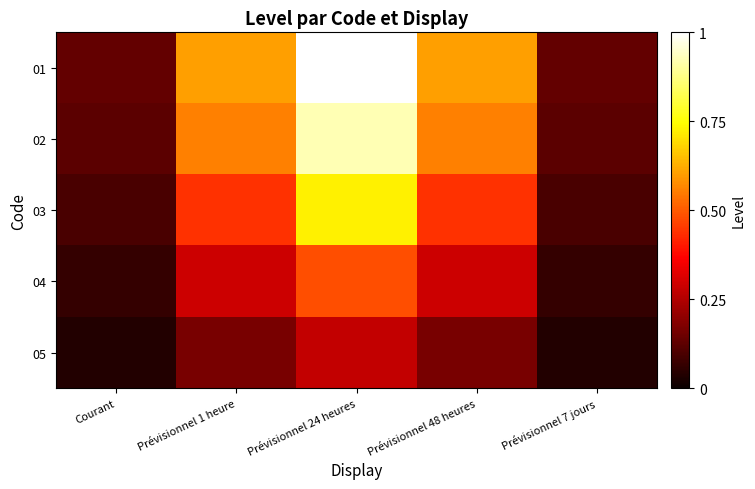

Which series has the largest range (max minus min)?

01